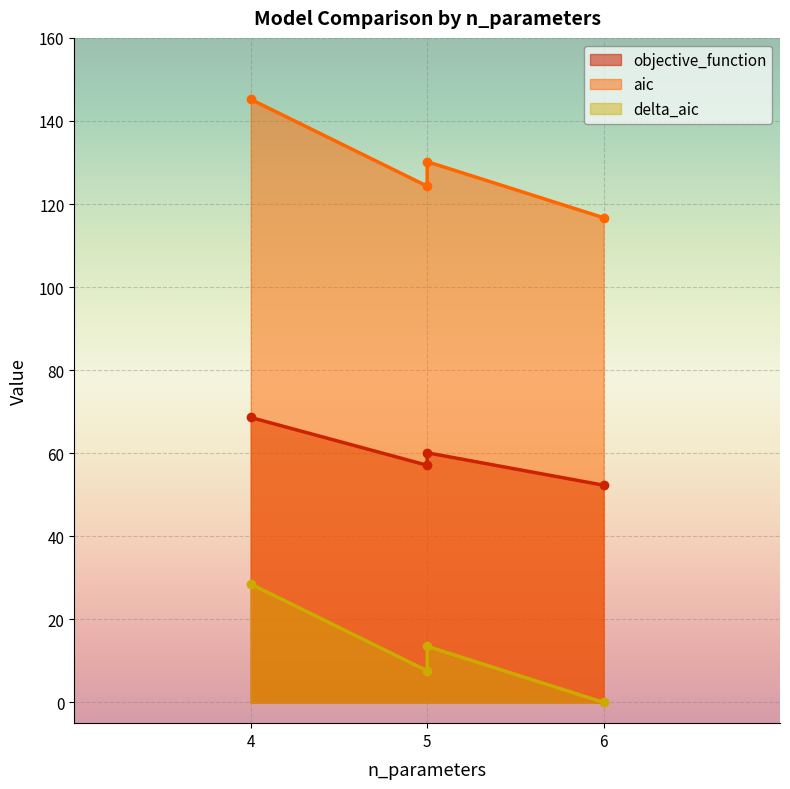

True or false: aic and objective_function intersect in this chart.

False